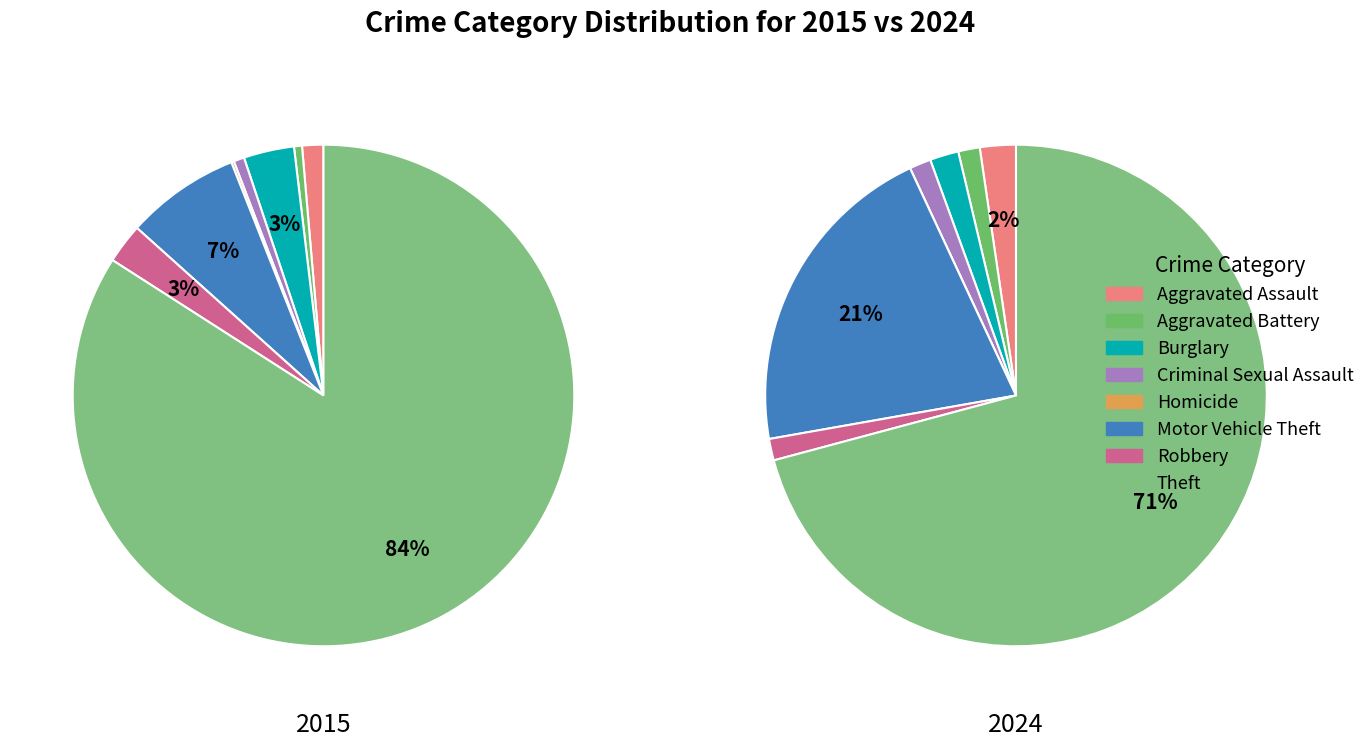

Count the number of slices in the pie.

8